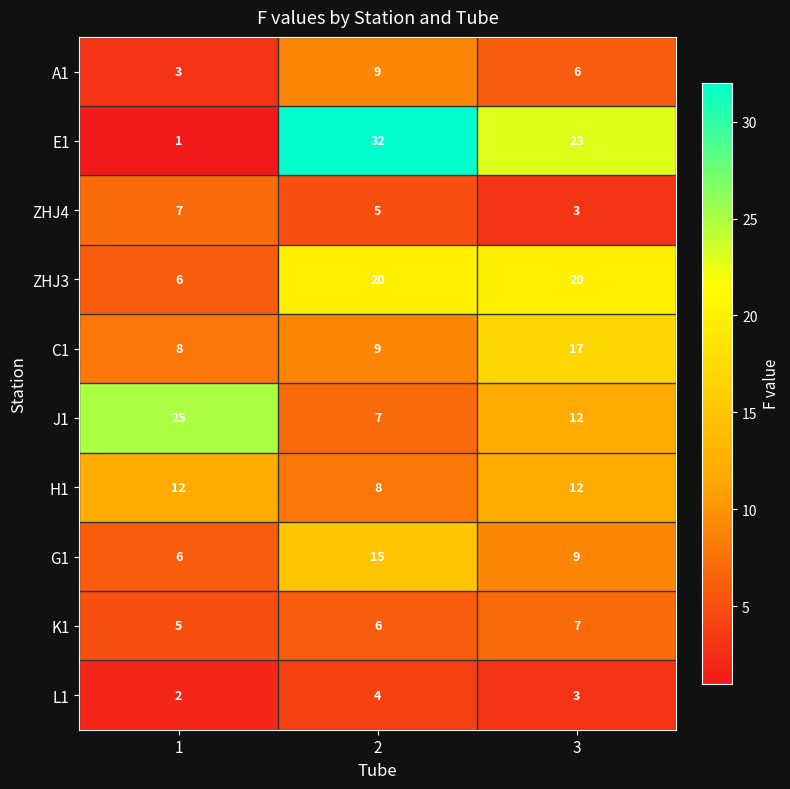

Is the value of K1 at 3 greater than the value of J1 at 3?

No